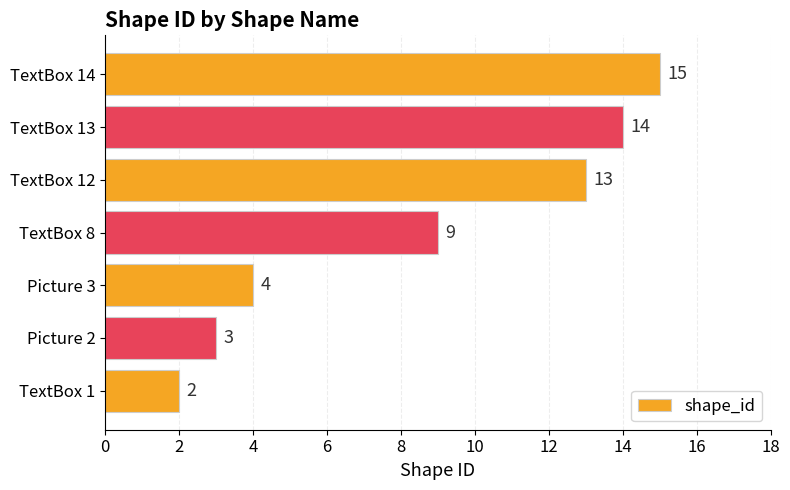

What is the change in value from TextBox 12 to TextBox 13?

+1